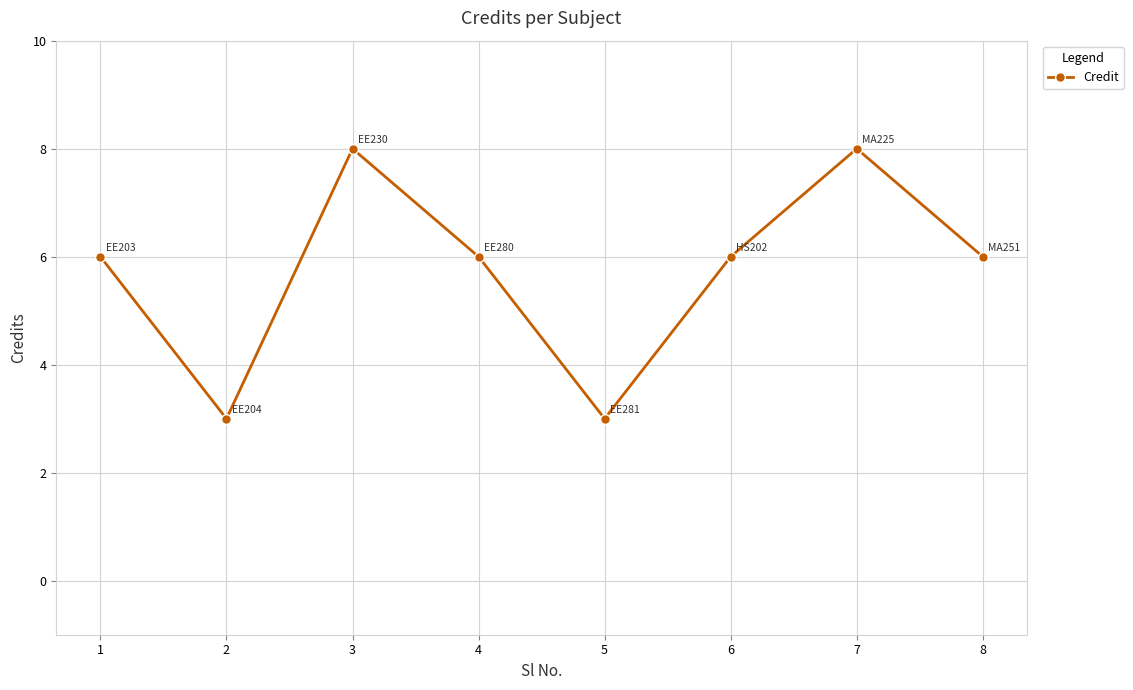

Count the values in the range 6 to 8.

6